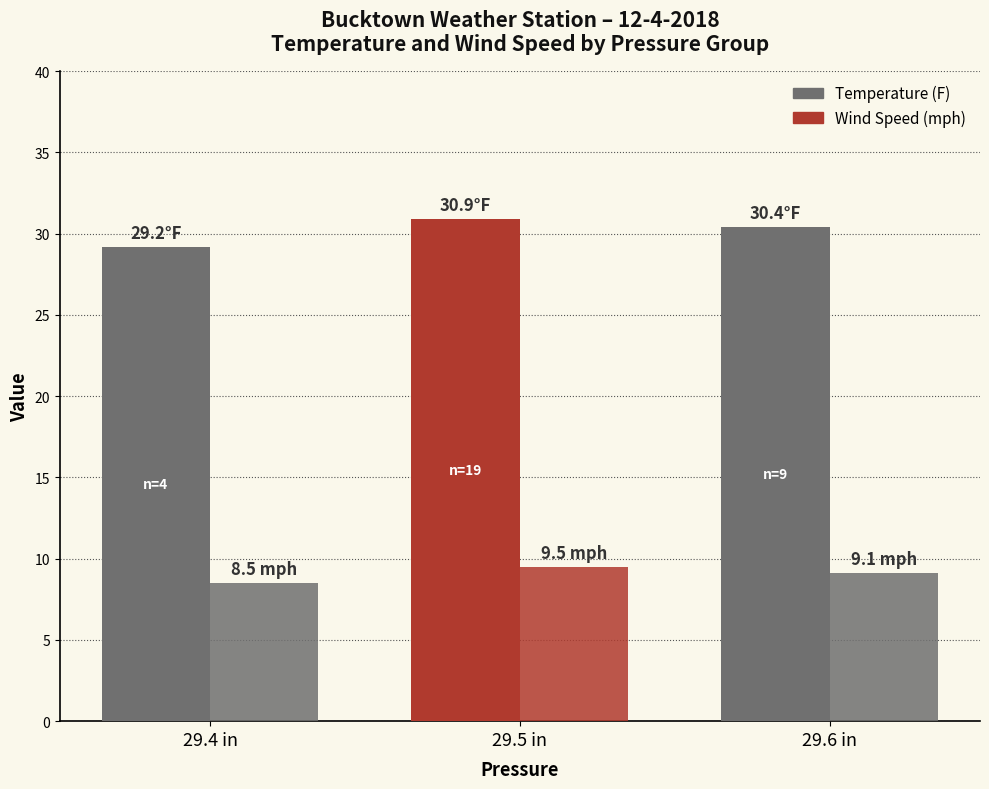

Where does the Wind Speed (mph) series first go above 9?

29.5 in